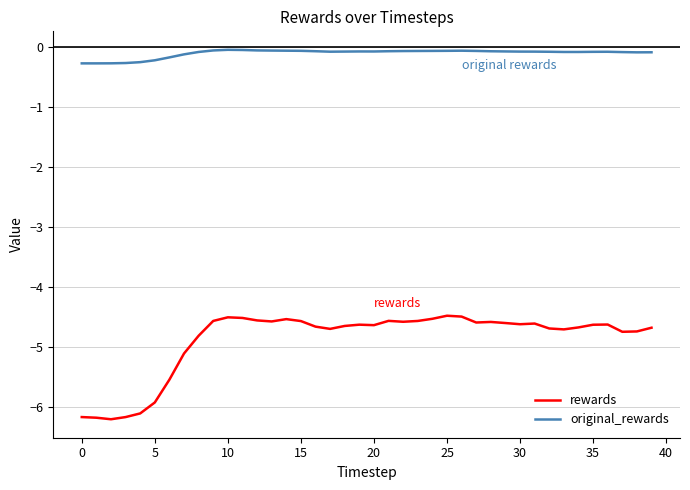

At how many categories does at least one series exceed -2?

40